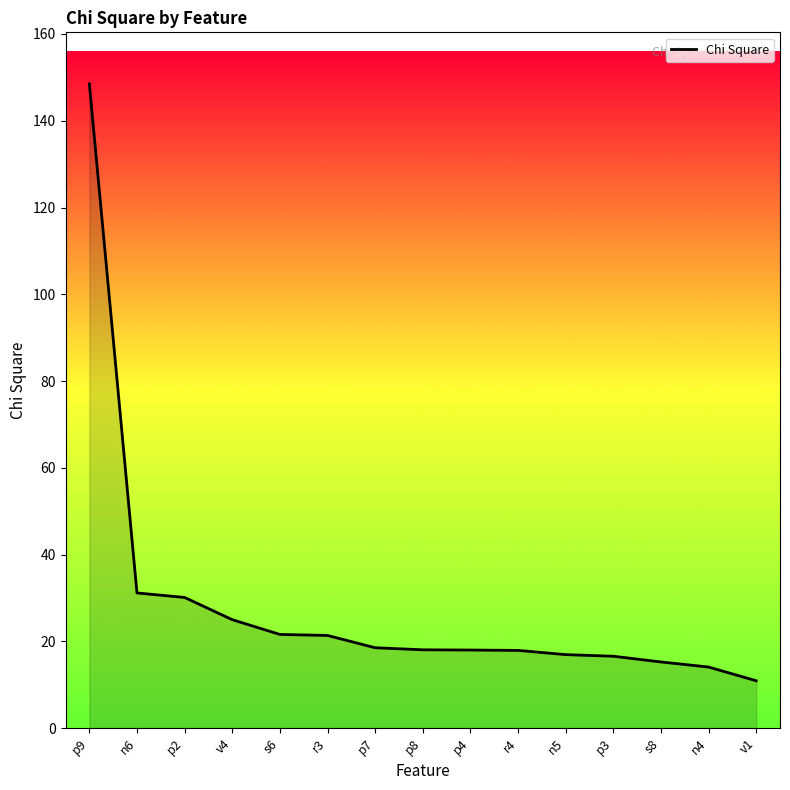

Is it true that the value at p4 is 18.0?

True